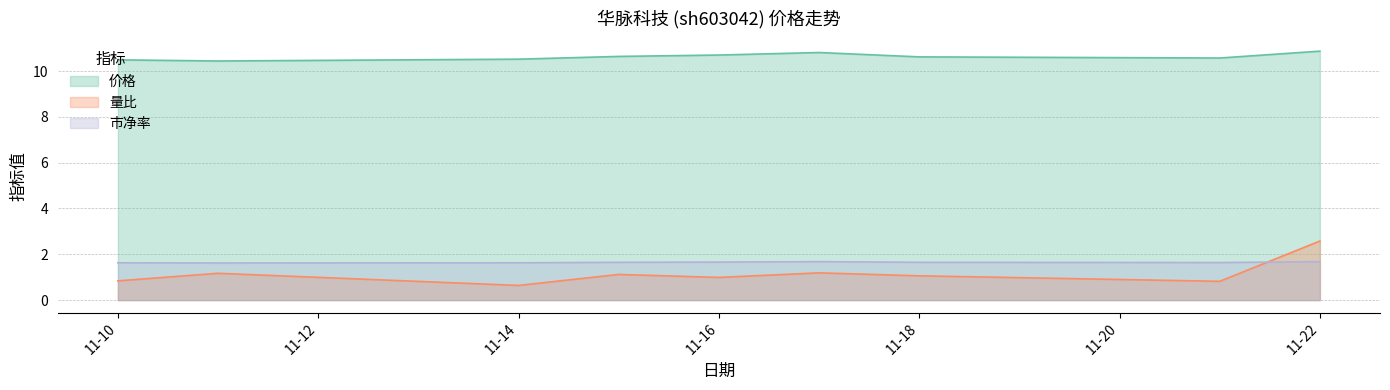

At 11-22, list the series in order from smallest to largest.

市净率, 量比, 价格